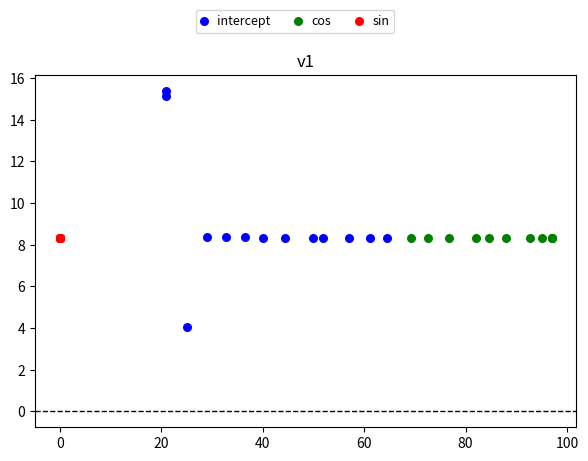

Which series contains the highest Y value?

intercept